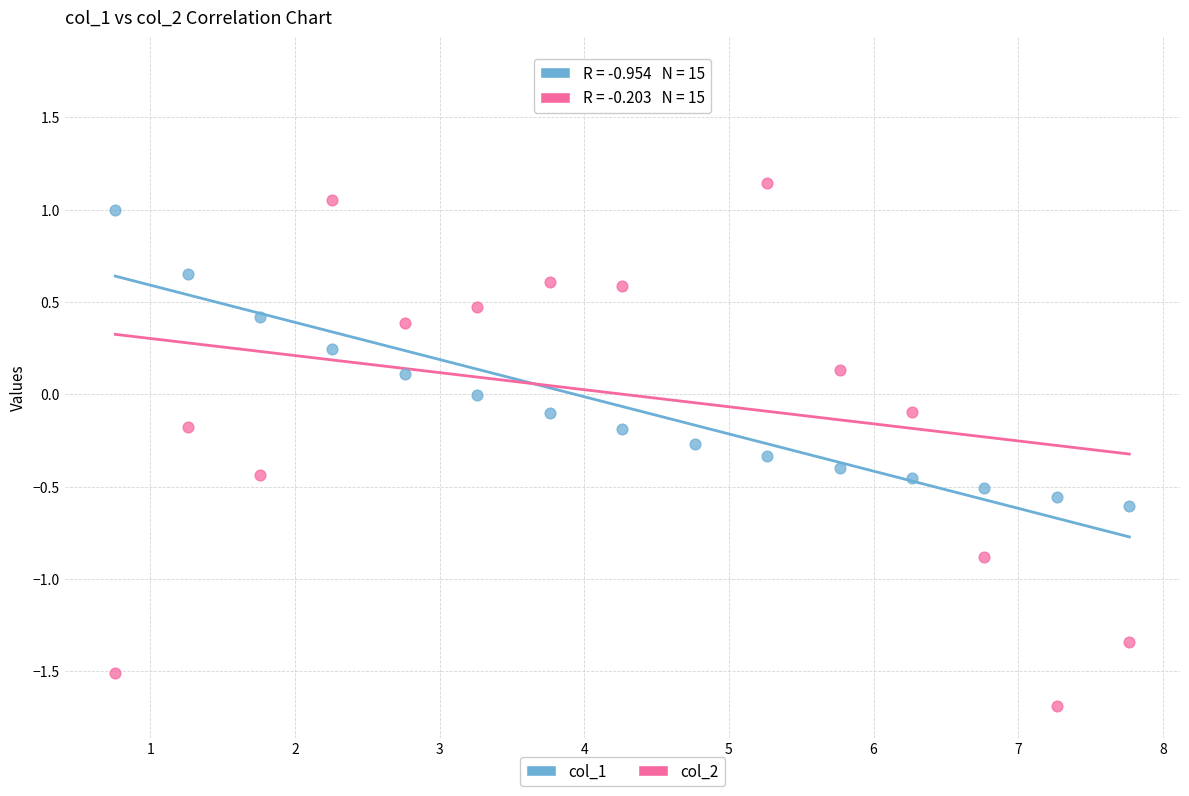

Which series contains the lowest Y value?

col_2